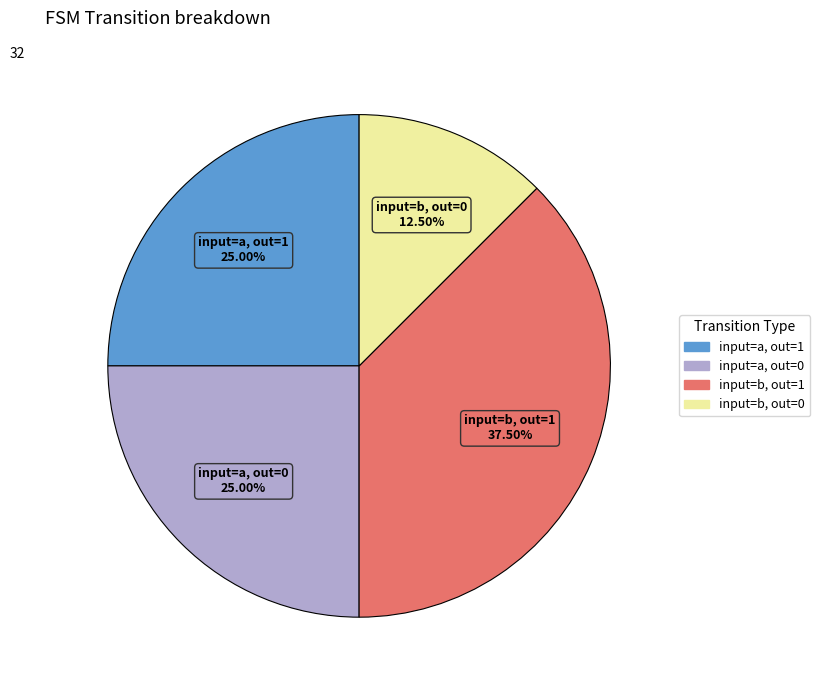

Is there any slice that represents more than half of the pie?

No